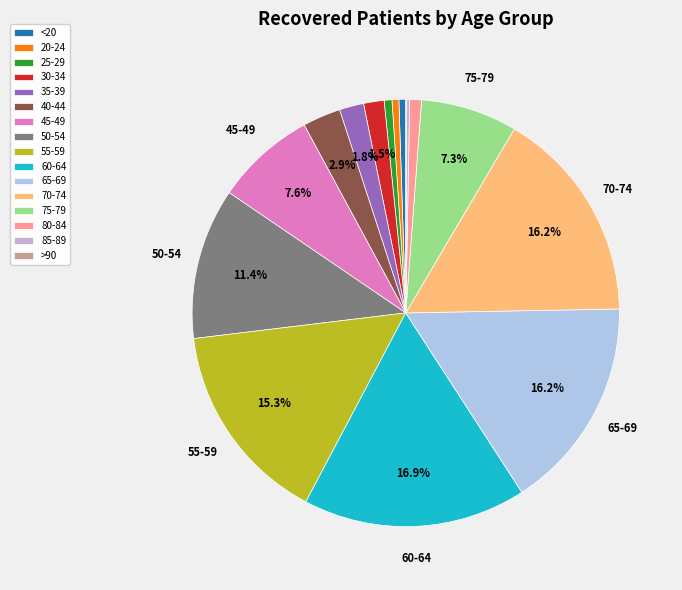

Which category has the biggest portion of the pie?

60-64